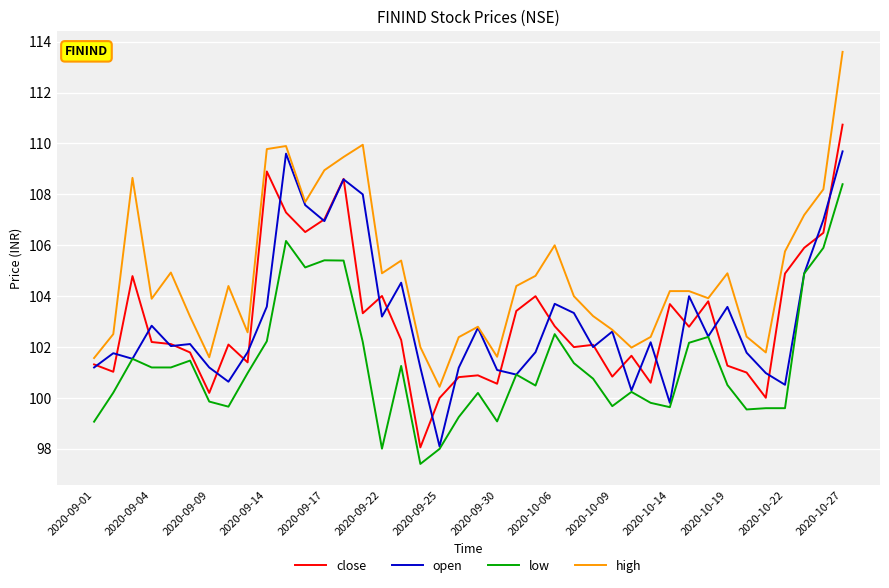

What is the difference between the second highest and minimum values in the open series?

11.5